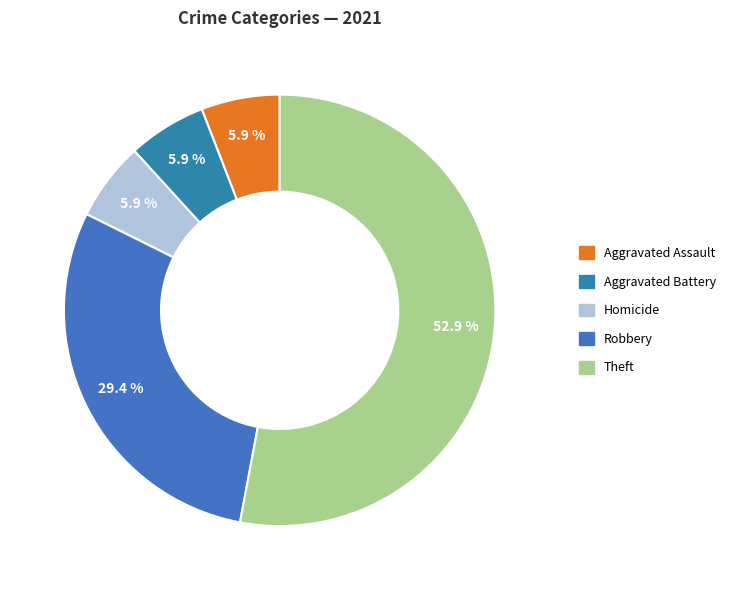

Is there any slice that represents more than half of the pie?

Yes